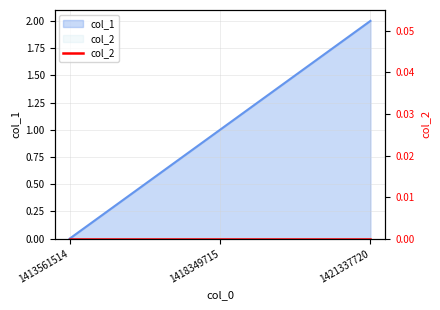

How many values are between 0 and 2?

3